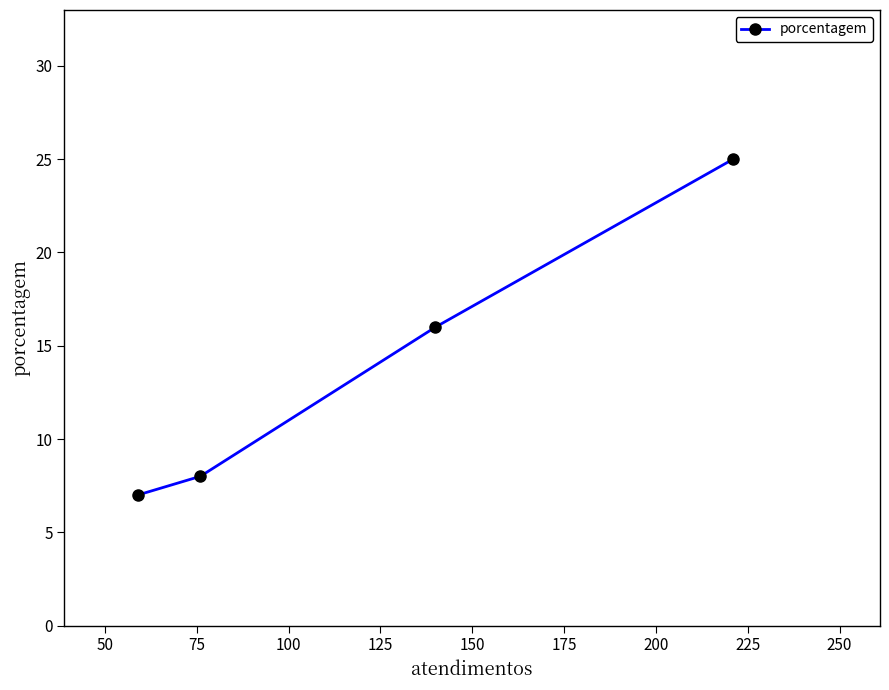

Reading right to left, list all the values displayed in this chart.

25	16	8	7